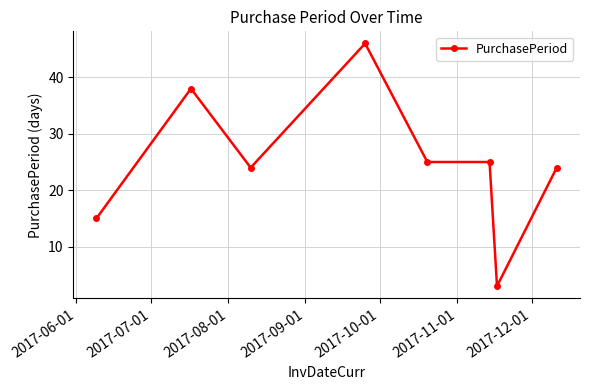

What is the sum of all values?

200